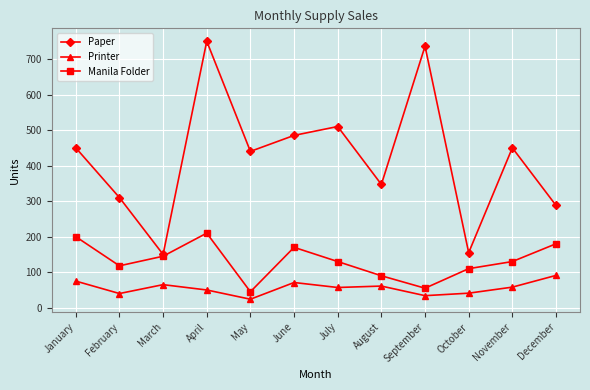

What is the difference between the maximum and minimum values in the Manila Folder series?

165